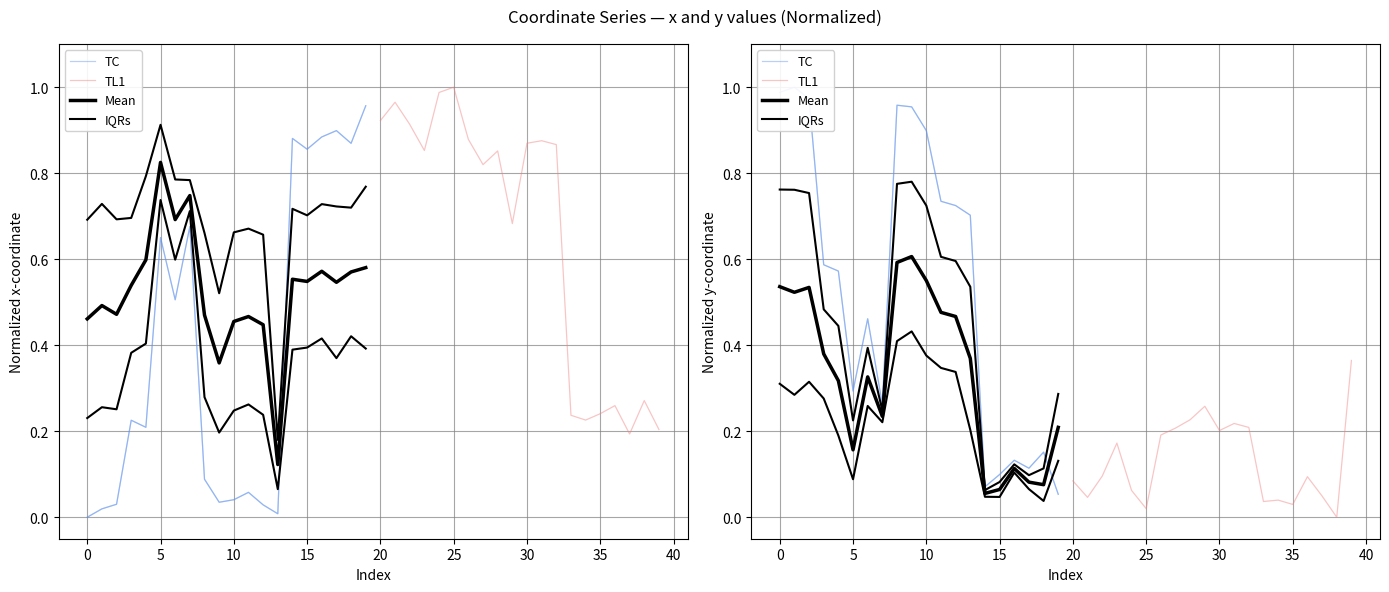

What is the sum of all TL1 values?

2.6